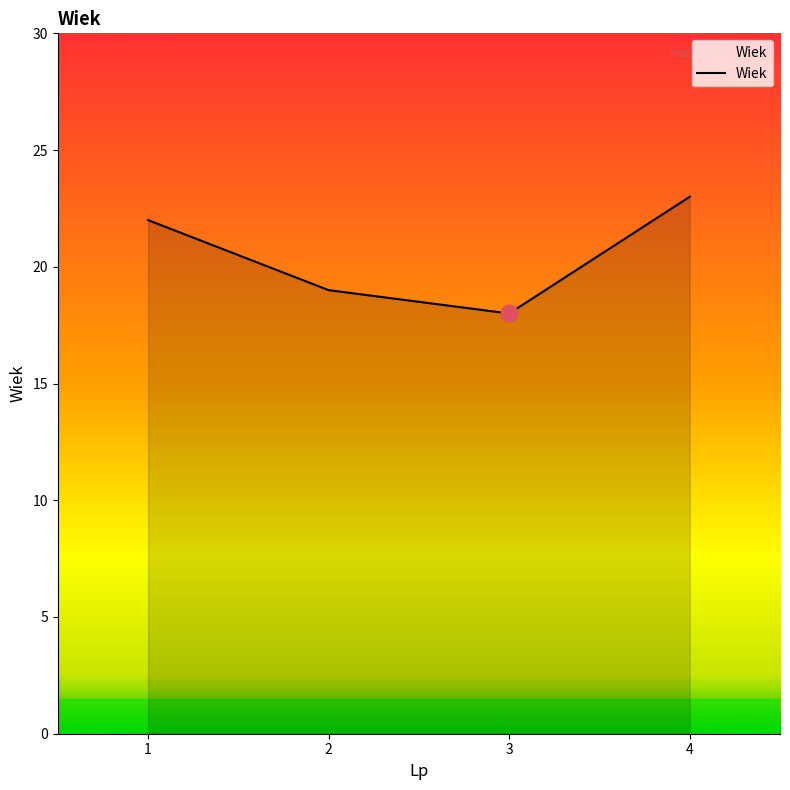

Reading left to right, extract all data points from this chart.

22	19	18	23